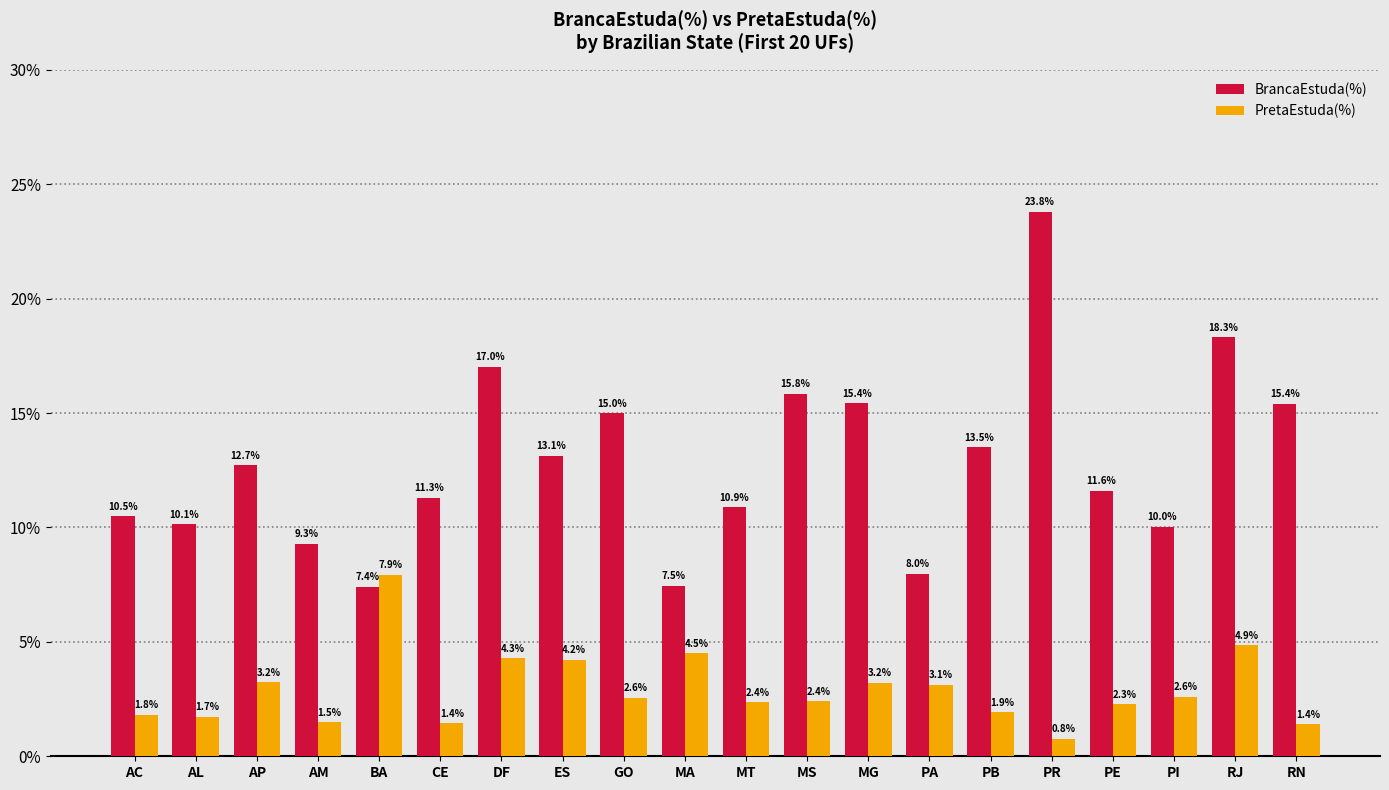

List the labels in order of BrancaEstuda(%) value, smallest first.

BA, MA, PA, AM, PI, AL, AC, MT, CE, PE, AP, ES, PB, GO, RN, MG, MS, DF, RJ, PR